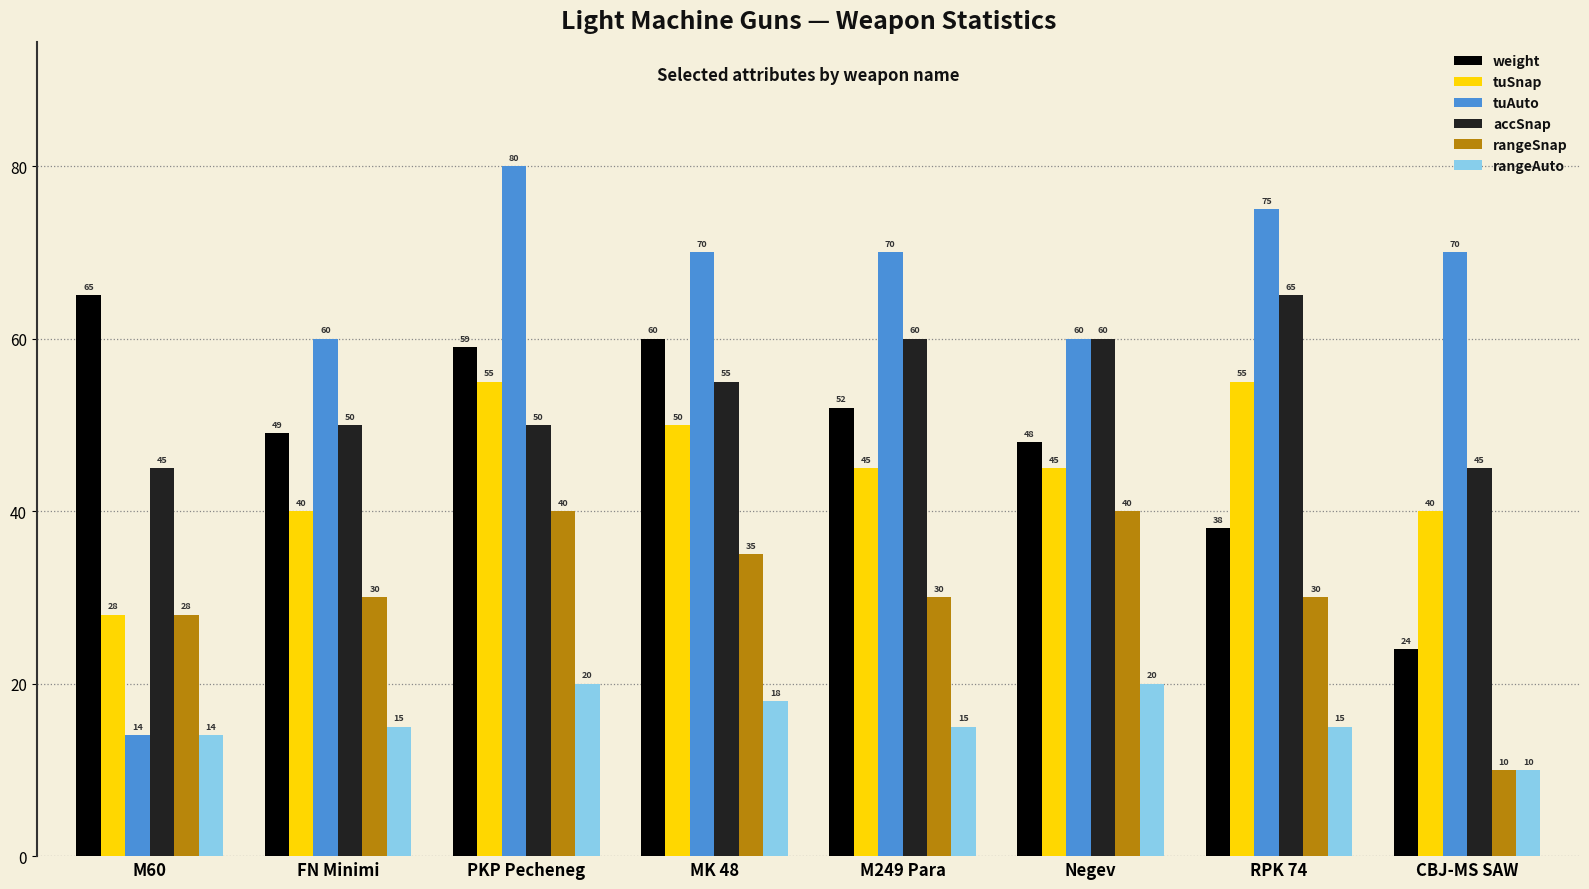

What is the sum of the rangeSnap values at M60 and Negev?

68